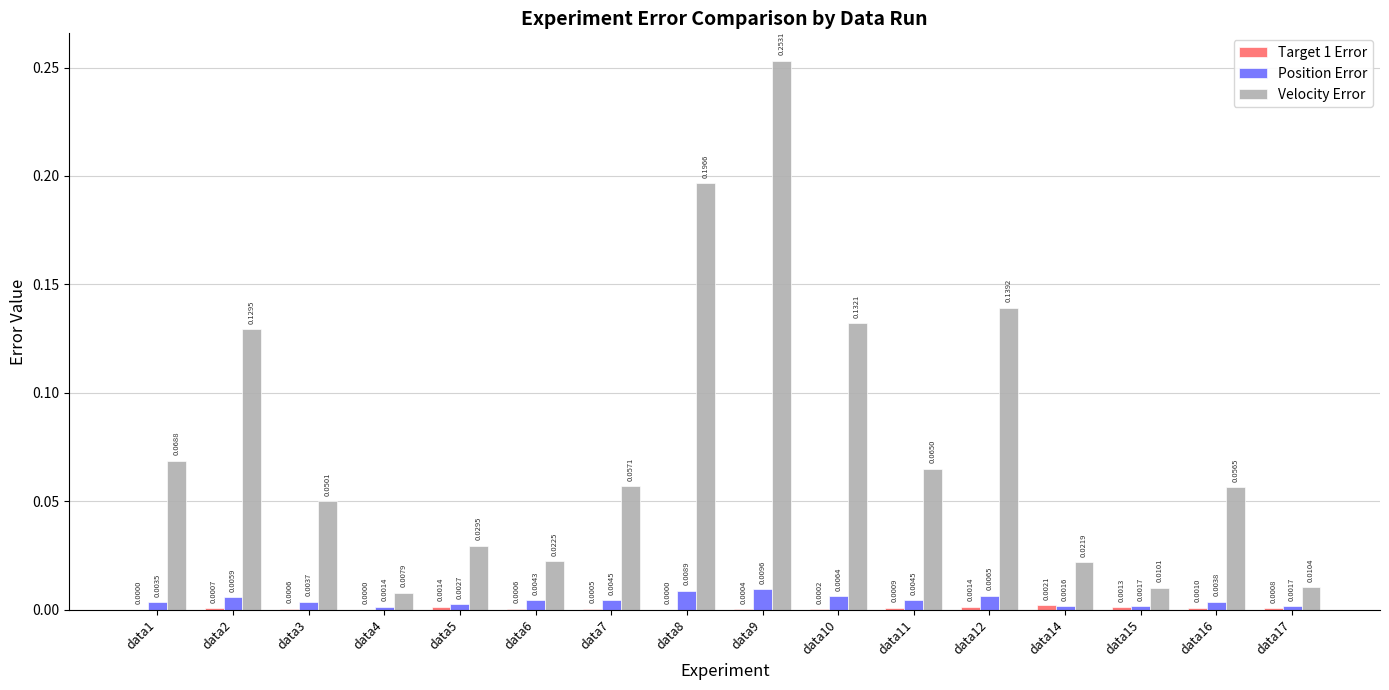

Between data2 and data12, which series saw the biggest shift?

Velocity Error